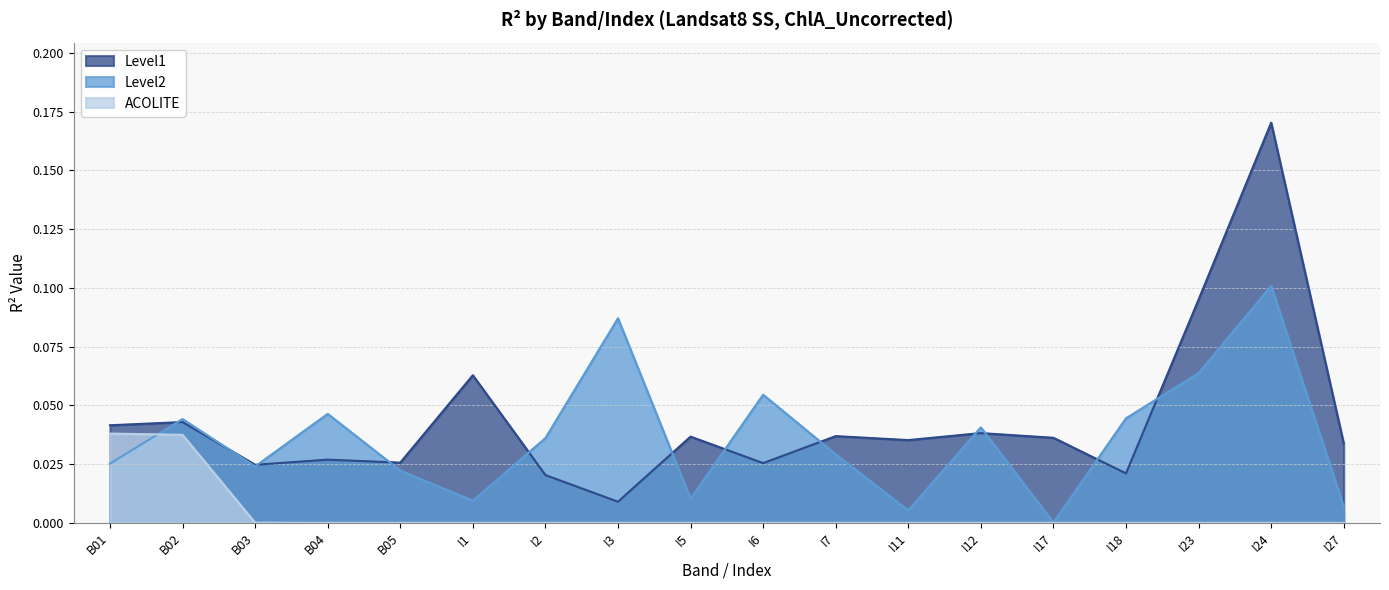

What are all the series names shown in the legend?

Level1, Level2, ACOLITE